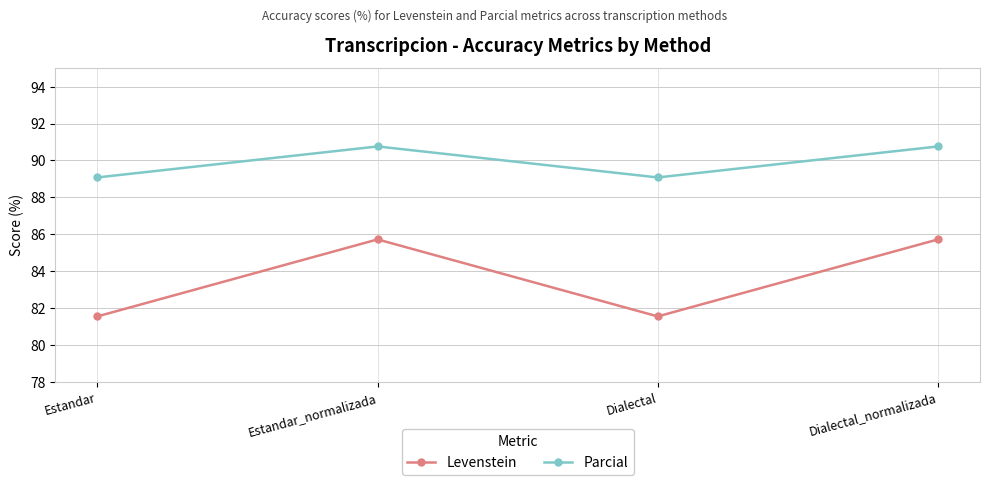

True or false: Parcial and Levenstein cross at least once.

False